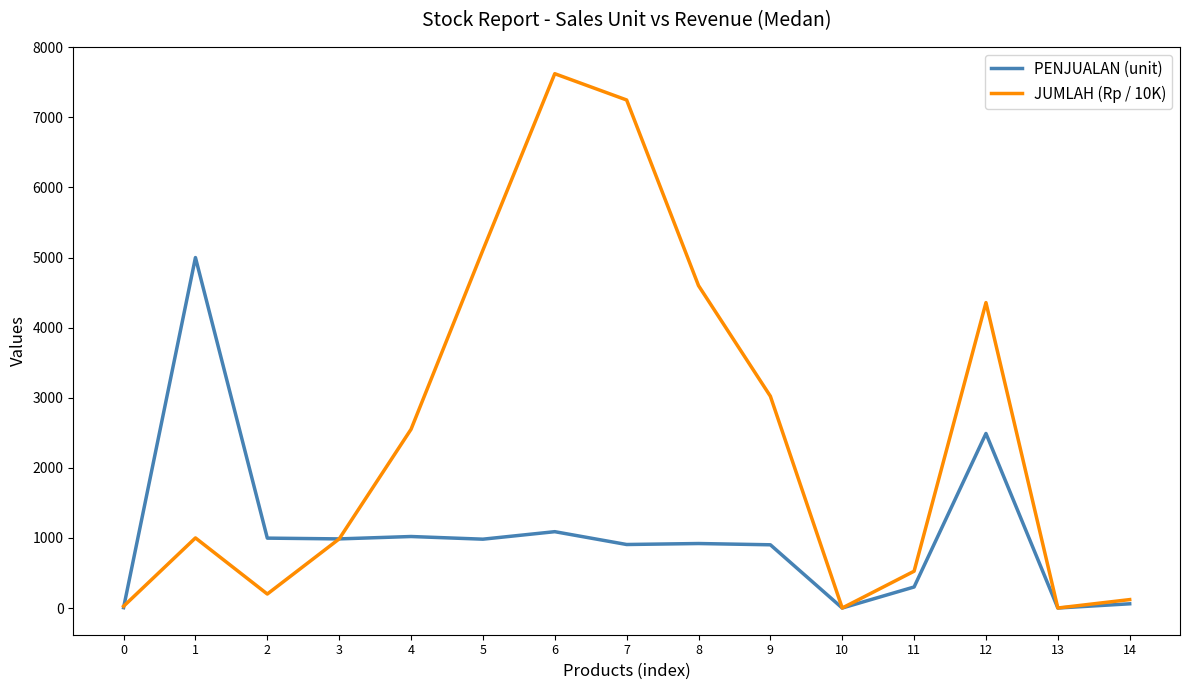

Rank the series by their maximum value, from highest to lowest.

JUMLAH (Rp / 10K), PENJUALAN (unit)